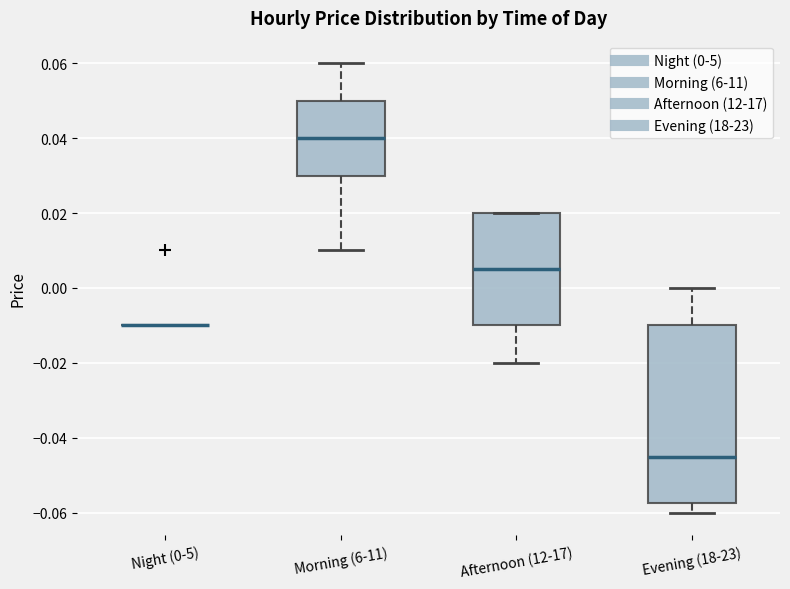

Reading left to right, transcribe this box plot: for each box, give where its median line is, the range the box spans, and where its two whiskers end, as read against the y-axis. The values are not printed on the chart, so give them approximately, as read against the axis.

Night (0-5): box collapsed to a line at -0.010, whiskers -0.010 to -0.010
Morning (6-11): median 0.040, box 0.030 to 0.050, whiskers 0.010 to 0.060
Afternoon (12-17): median 0.006, box -0.010 to 0.020, whiskers -0.020 to 0.020
Evening (18-23): median -0.044, box -0.058 to -0.010, whiskers -0.060 to 0.000